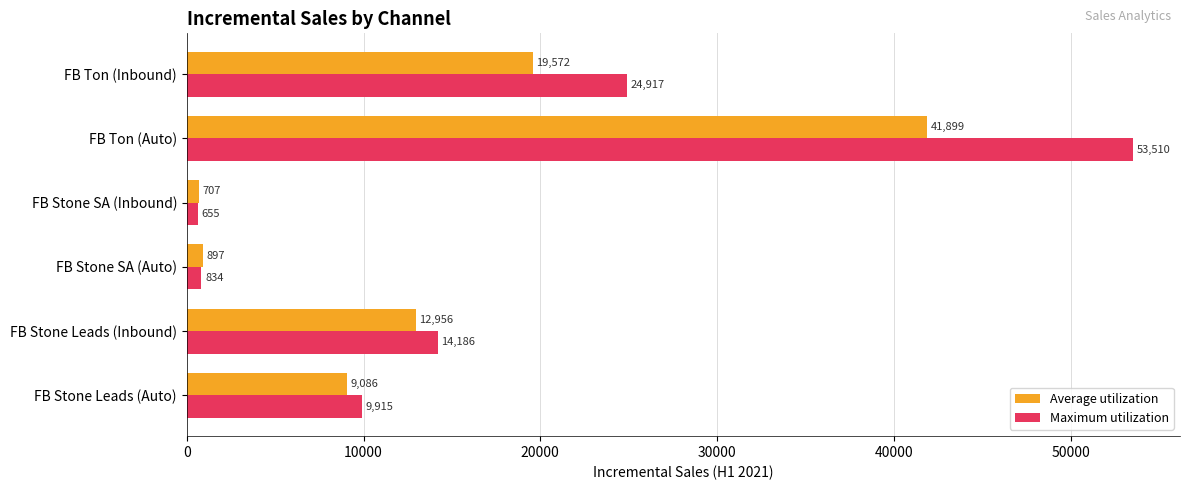

Which category has the lowest value in the Average utilization series?

FB Stone SA (Inbound)